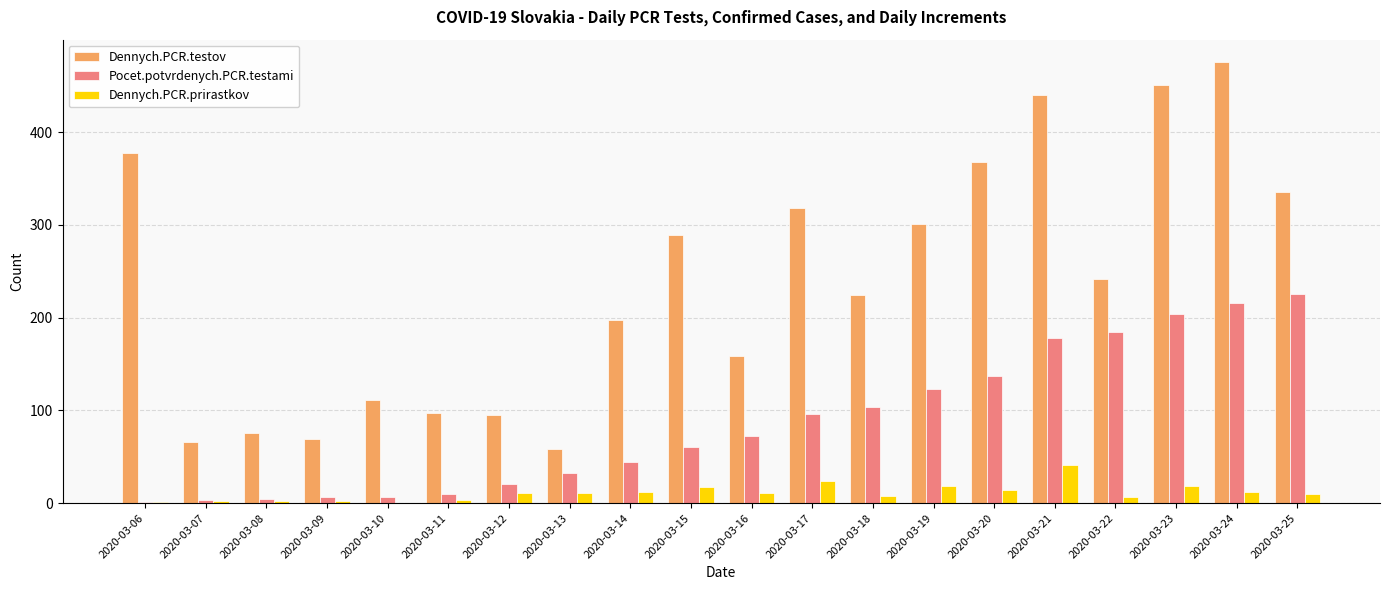

How many groups of bars are there?

20